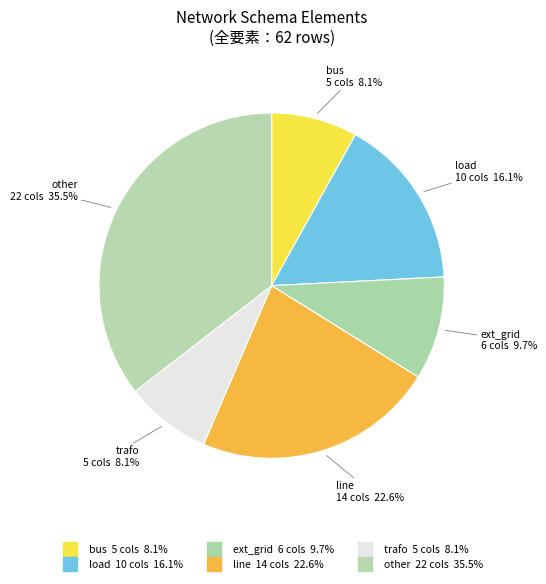

Does ext_grid account for over 50% of the chart?

No